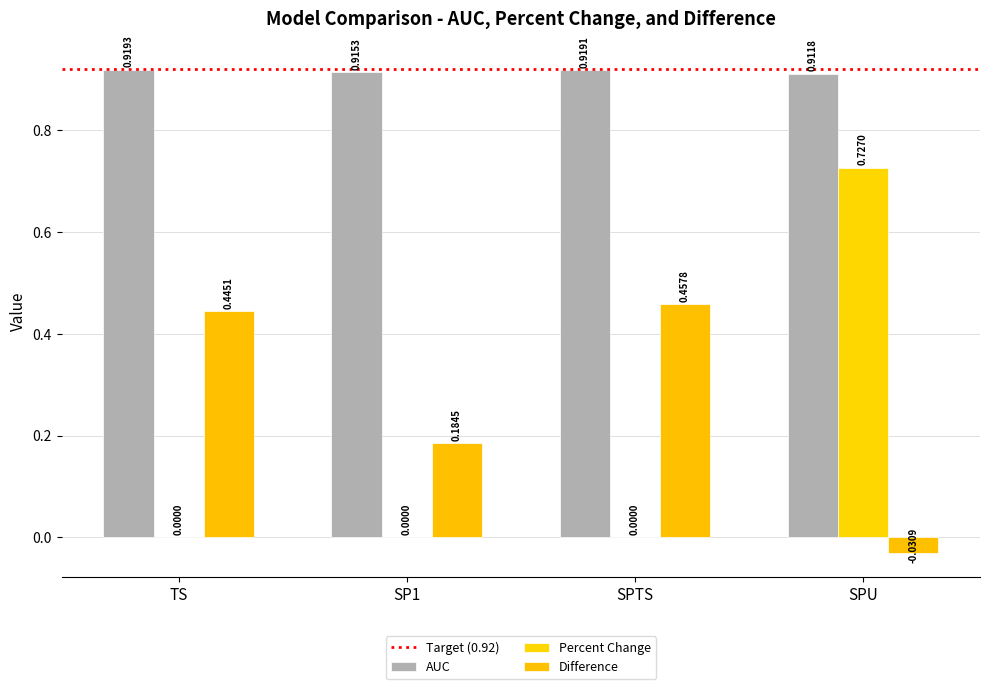

How many groups of bars are there?

4